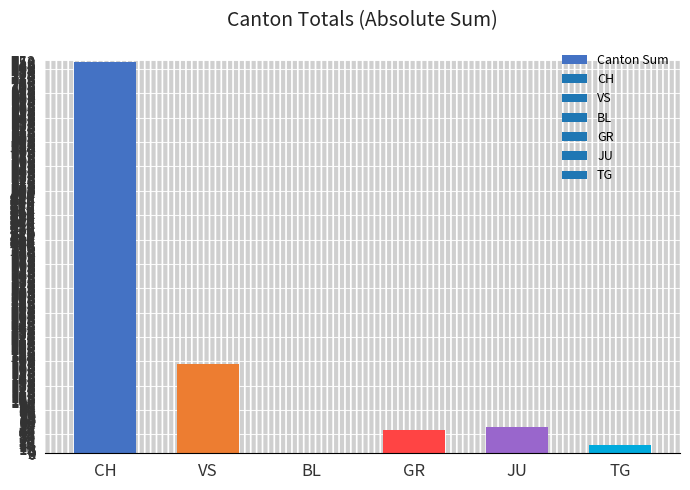

At which label is the value closest to 375?

VS